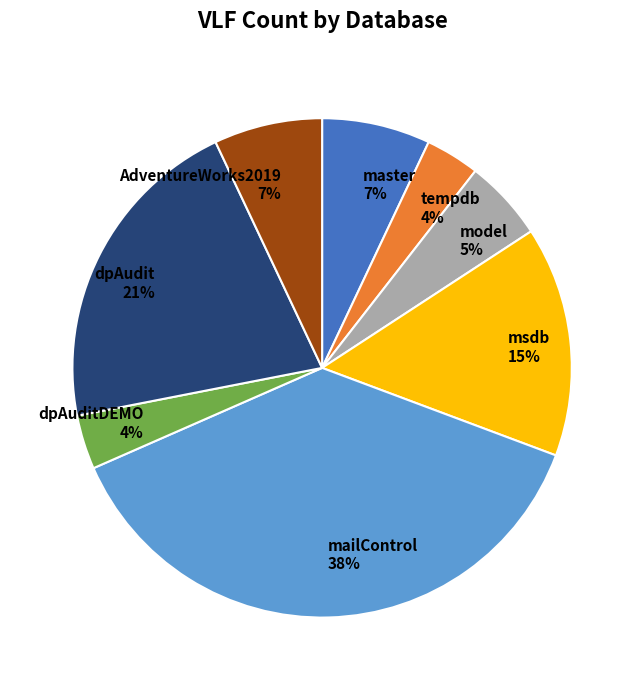

What percentage is the mailControl slice, to the nearest percent?

38%